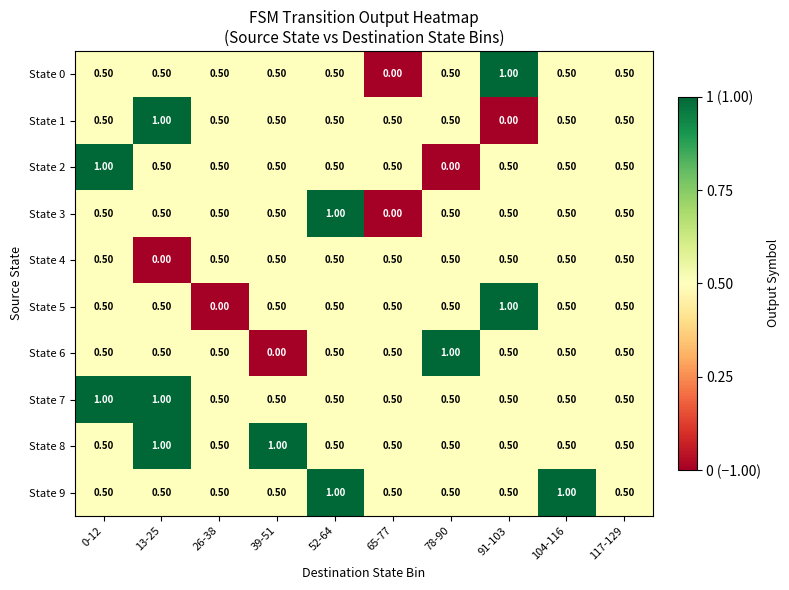

Which series changed the most between 104-116 and 117-129?

State 9